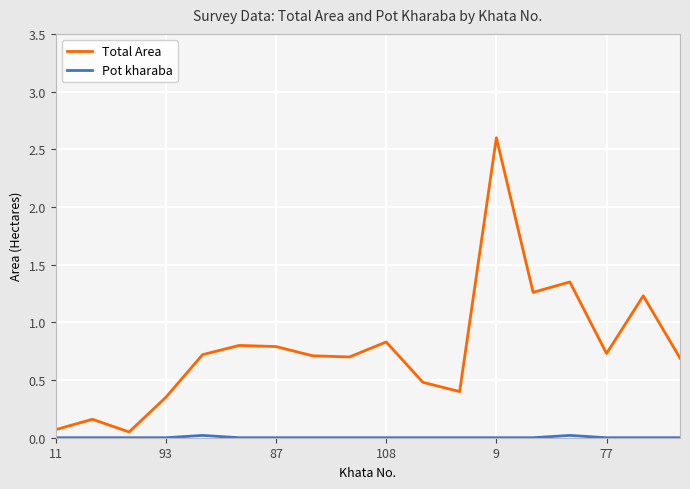

How many interior local peaks does the Total Area series have?

6